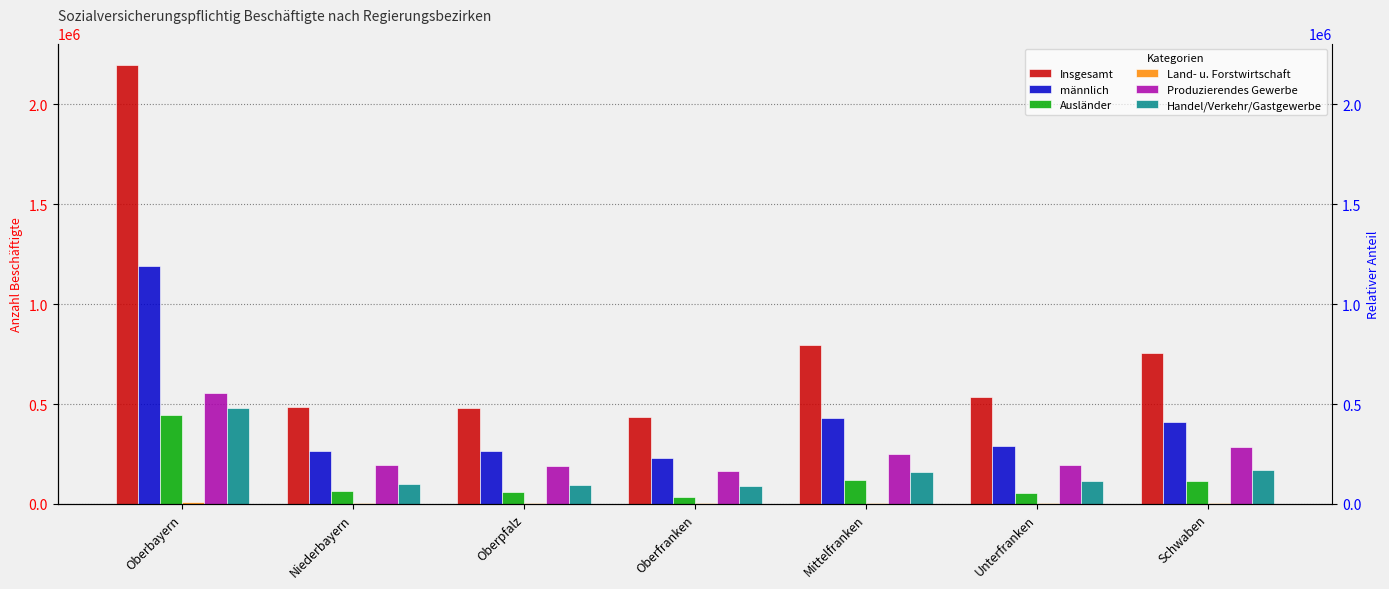

Rank the series at Mittelfranken from lowest to highest value.

Land- u. Forstwirtschaft, Ausländer, Handel/Verkehr/Gastgewerbe, Produzierendes Gewerbe, männlich, Insgesamt